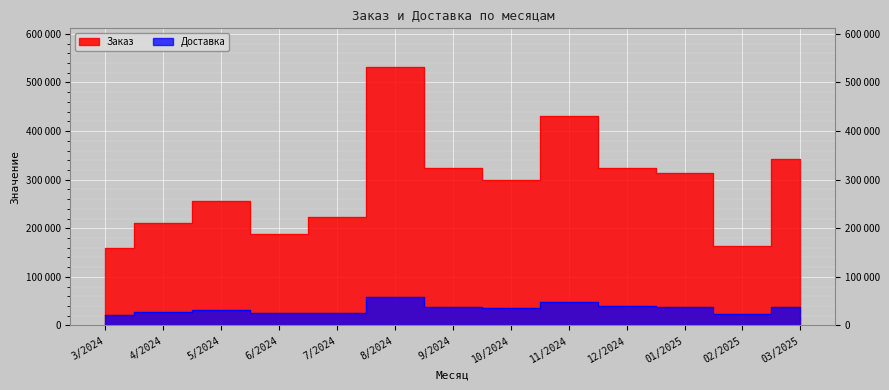

What is the value of the Доставка point at the 6th from the left?

58976